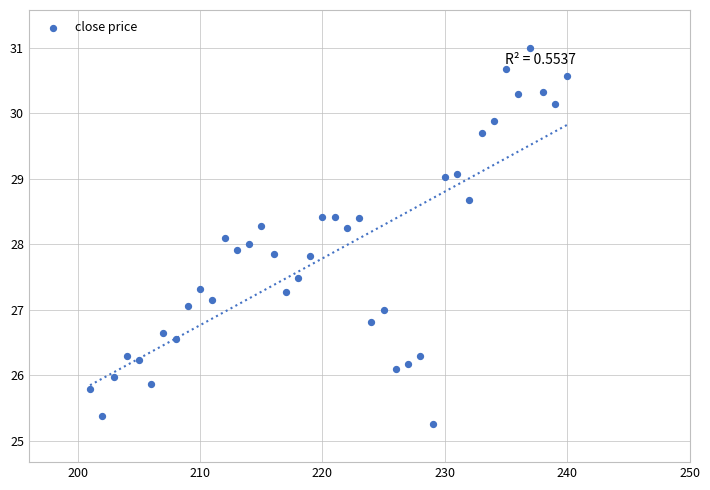

What is the range of X values (max minus min)?

39.0